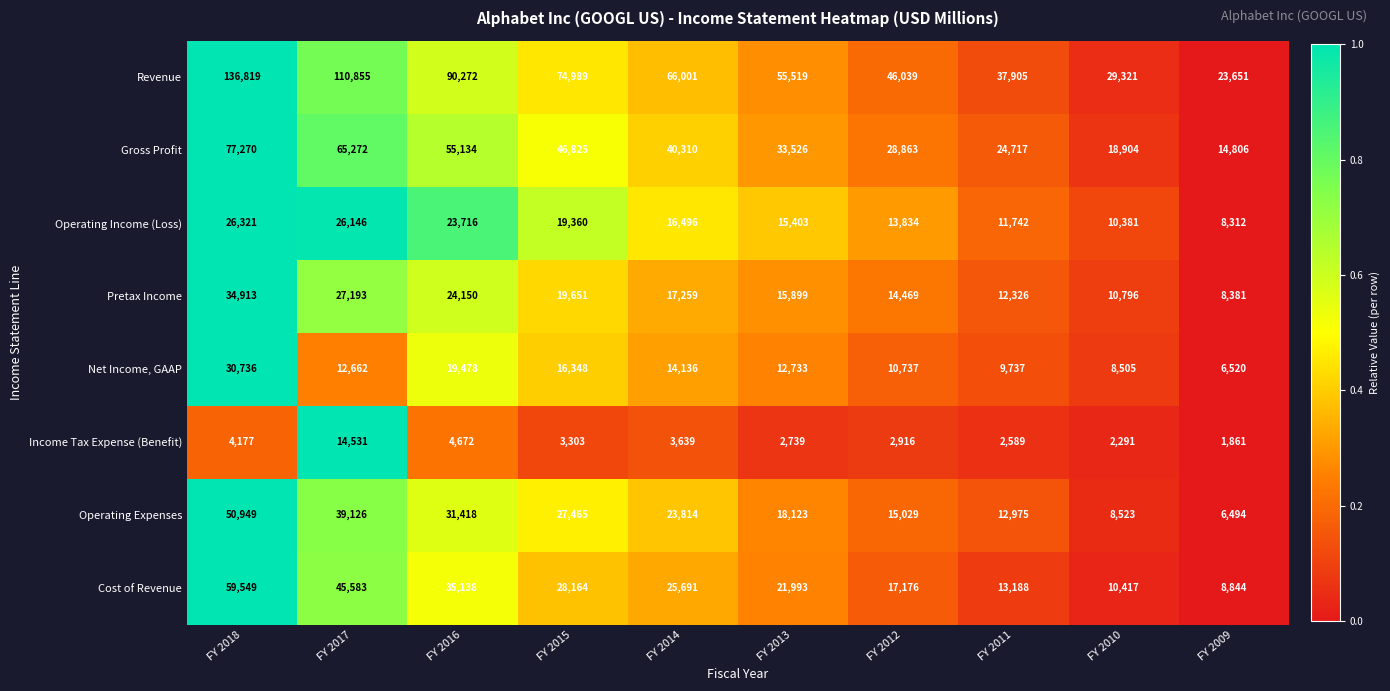

True or false: Operating Income (Loss) has a value of 10381 at FY 2010.

True